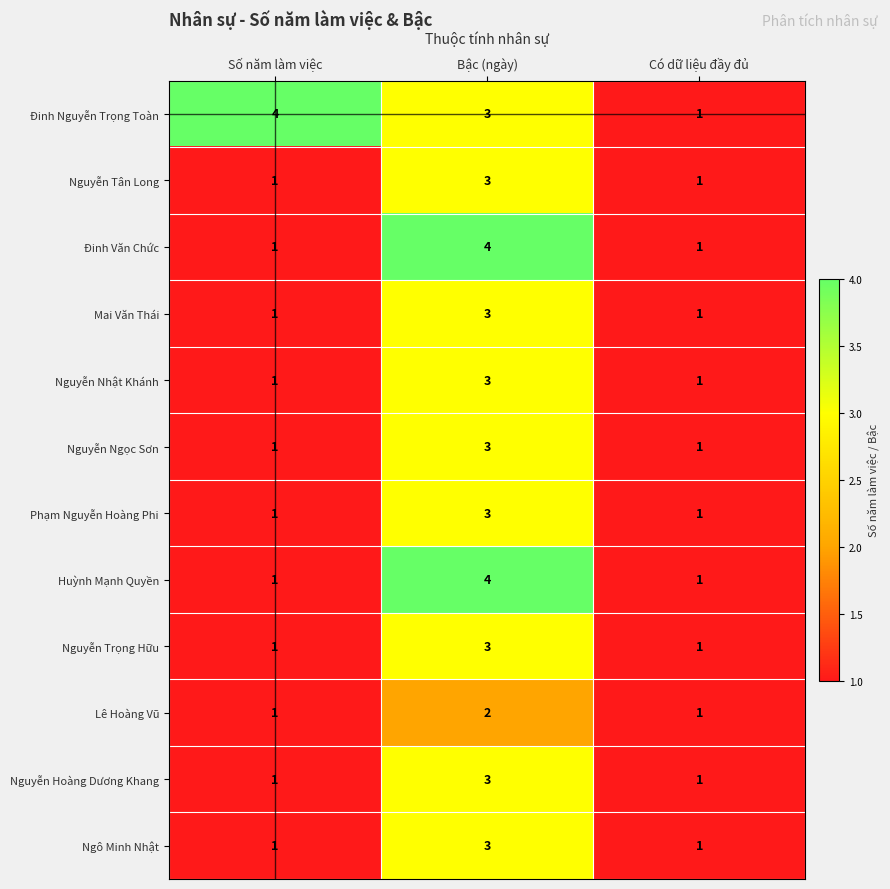

At which category is the sum across all series the highest?

Bậc (ngày)